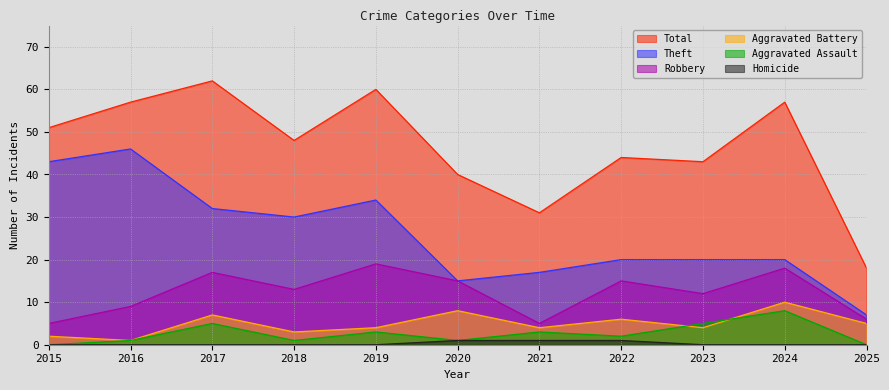

Which has a higher value, 2022 or 2025?

2022